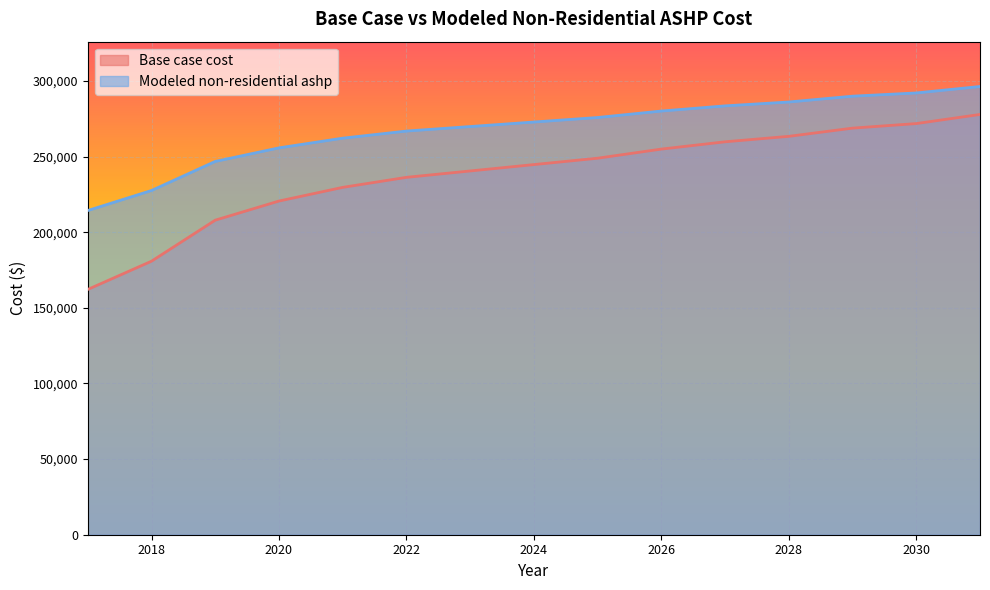

Between 2025 and 2029, which series saw the biggest shift?

Base case cost